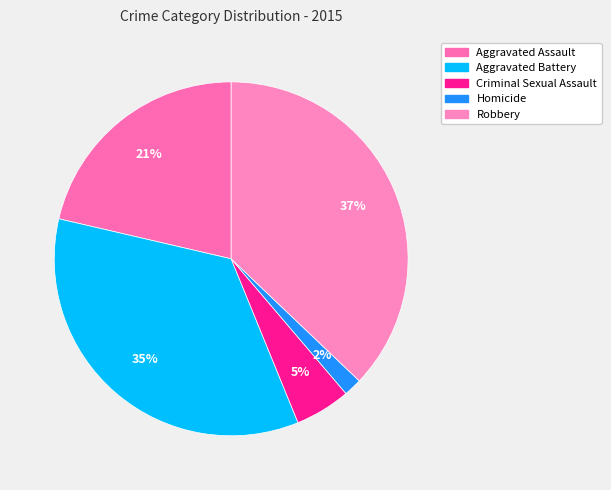

Which slice is the smallest?

Homicide